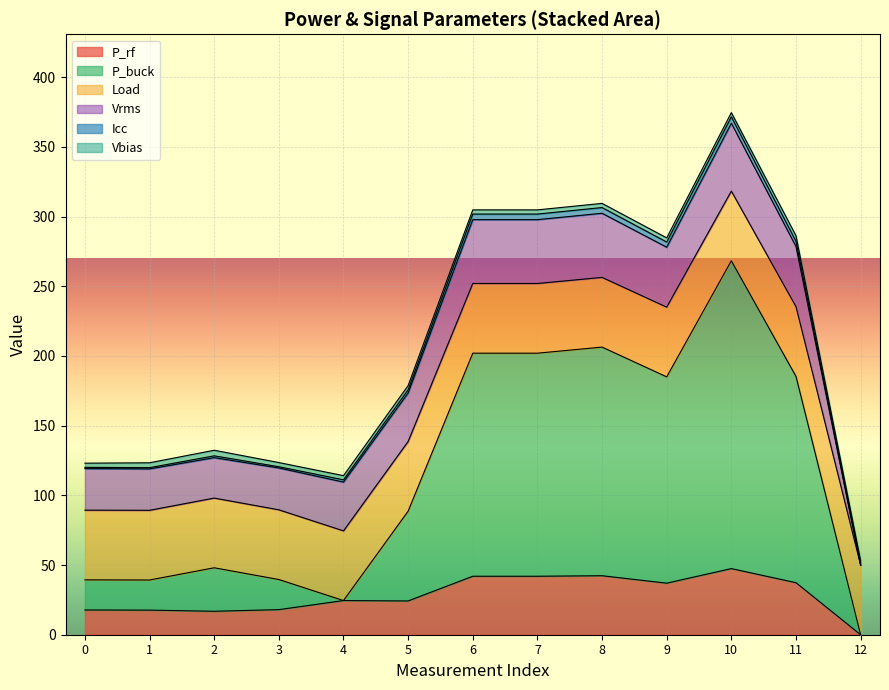

Does the chart display data point markers on the line(s)?

No